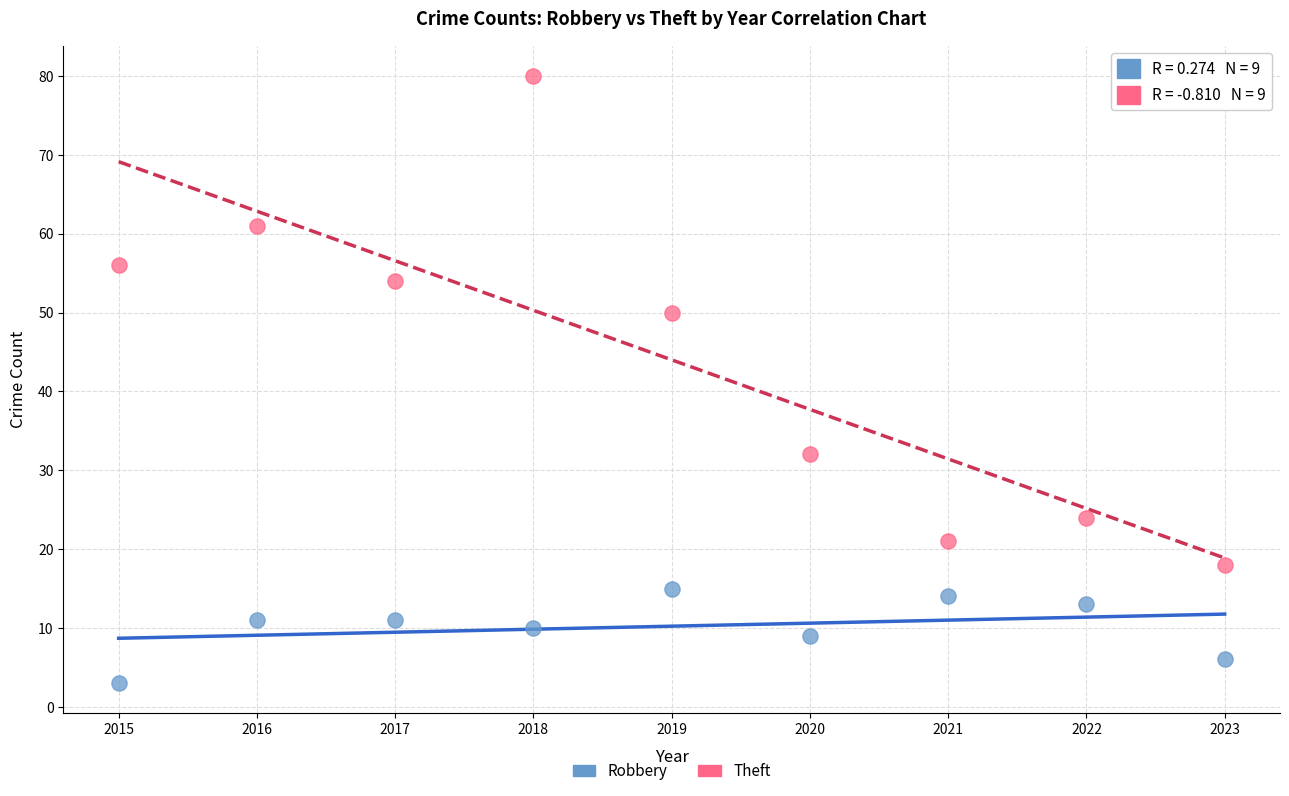

Across all data points, what is the range of Y values (max minus min)?

77